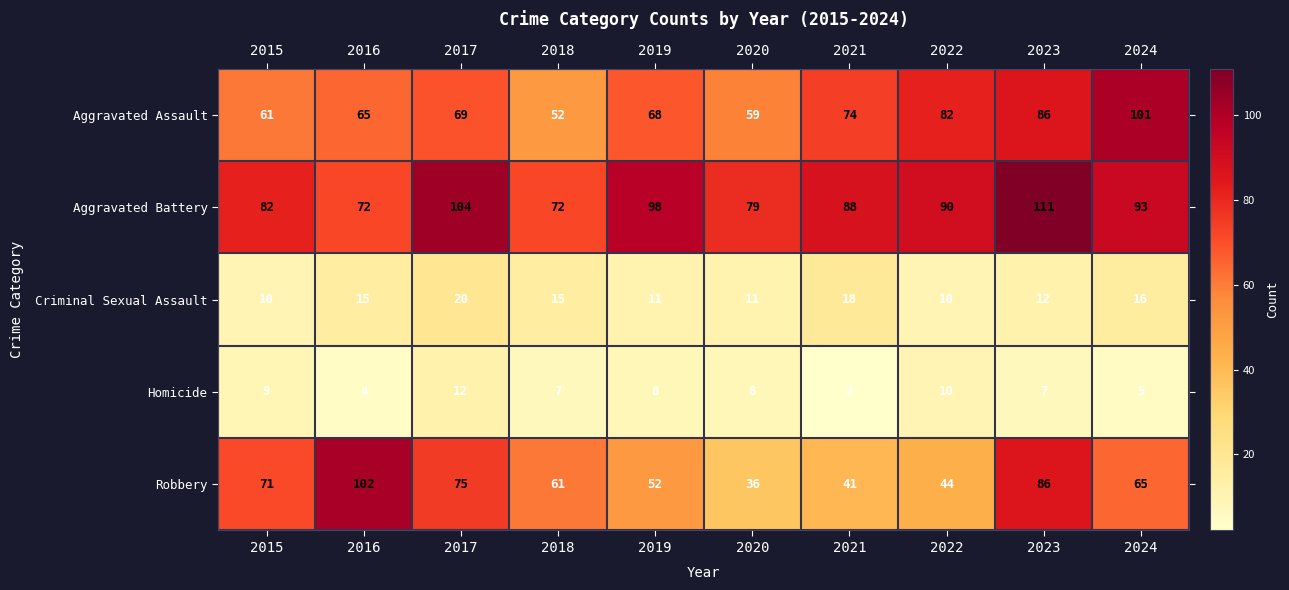

What is the greatest value displayed?

111